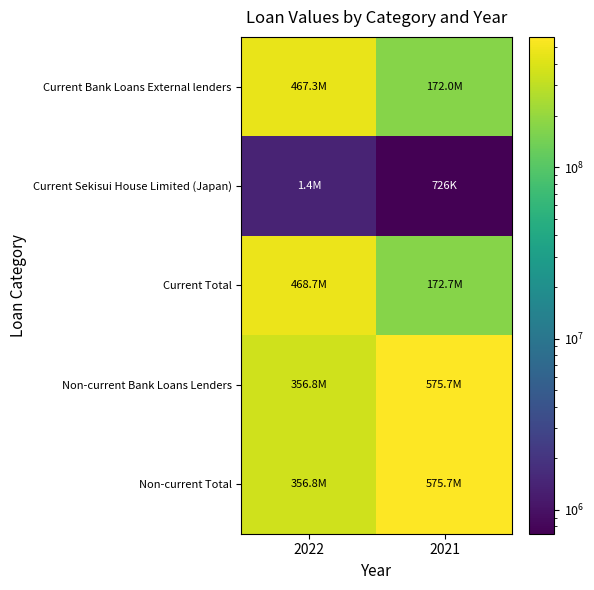

List the series in order of their peak value, highest first.

Non-current Bank Loans Lenders, Non-current Total, Current Total, Current Bank Loans External lenders, Current Sekisui House Limited (Japan)